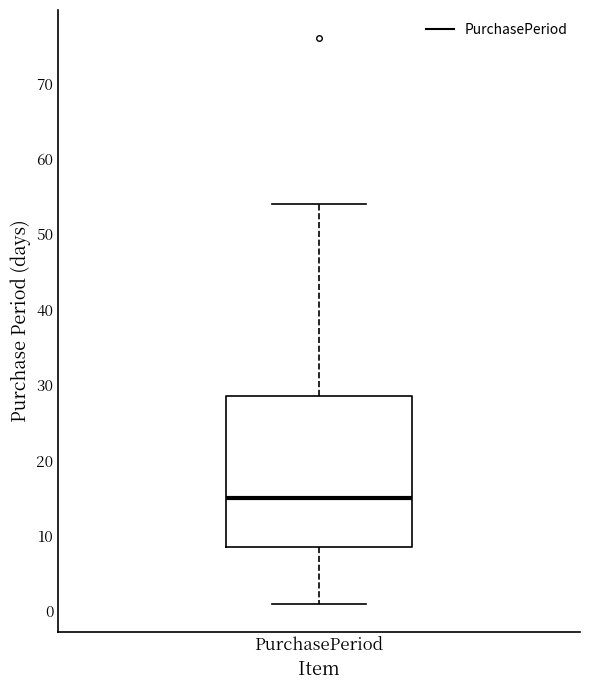

Where is the upper edge of the box for PurchasePeriod on the y-axis? The values are not printed on the chart, so give them approximately, as read against the axis.

29